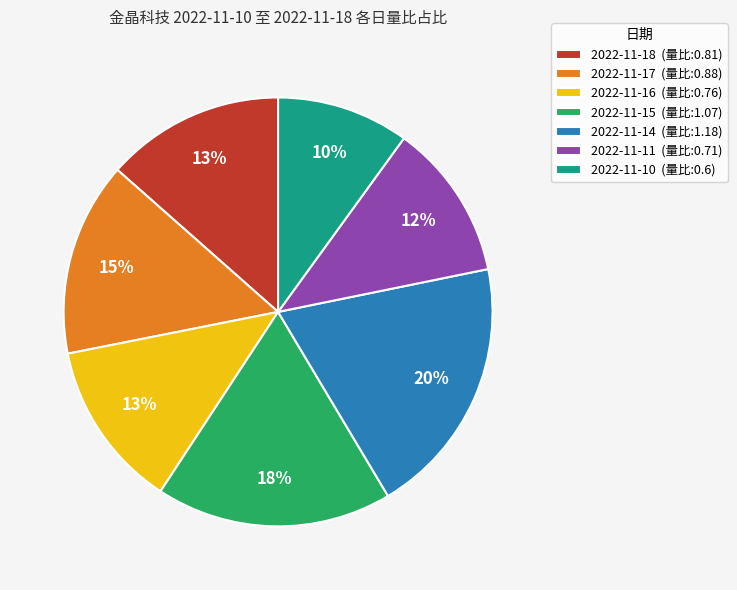

Which category has the biggest portion of the pie?

2022-11-14